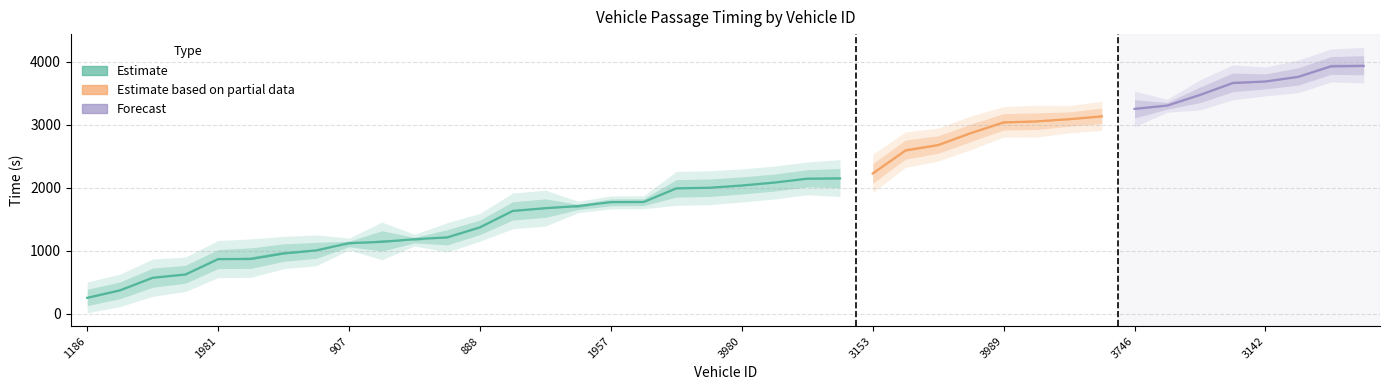

Which label corresponds to the largest value in the chart?

5977